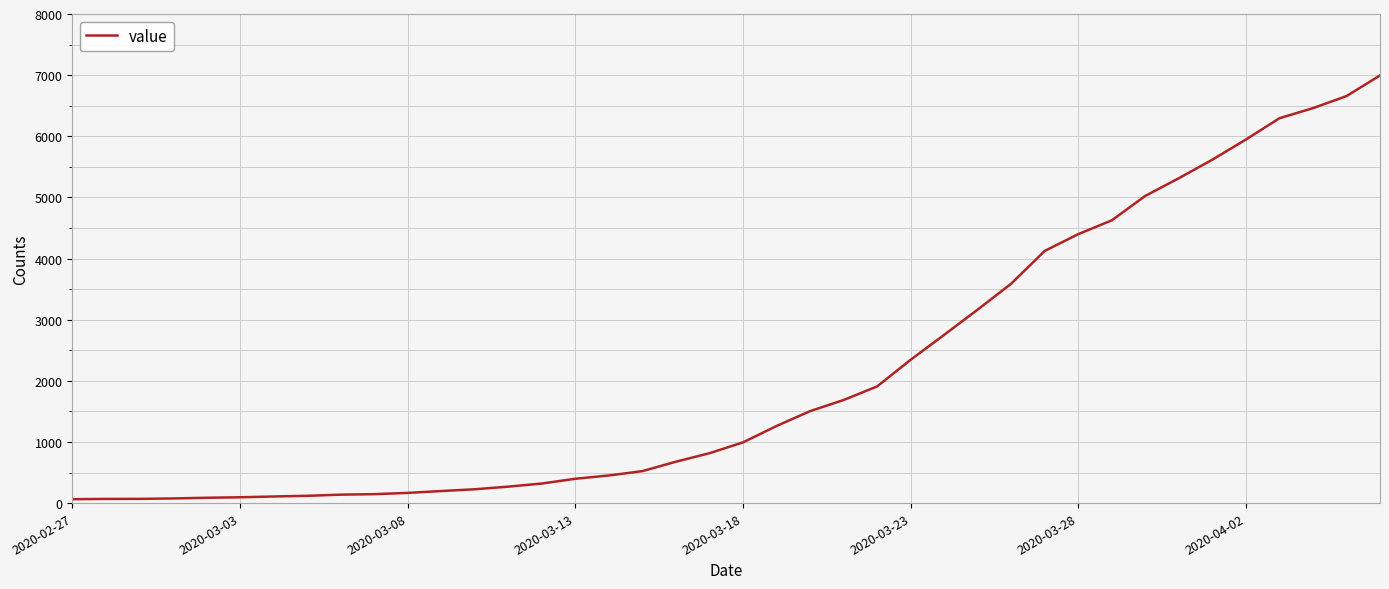

What is the maximum value shown in the chart?

6995